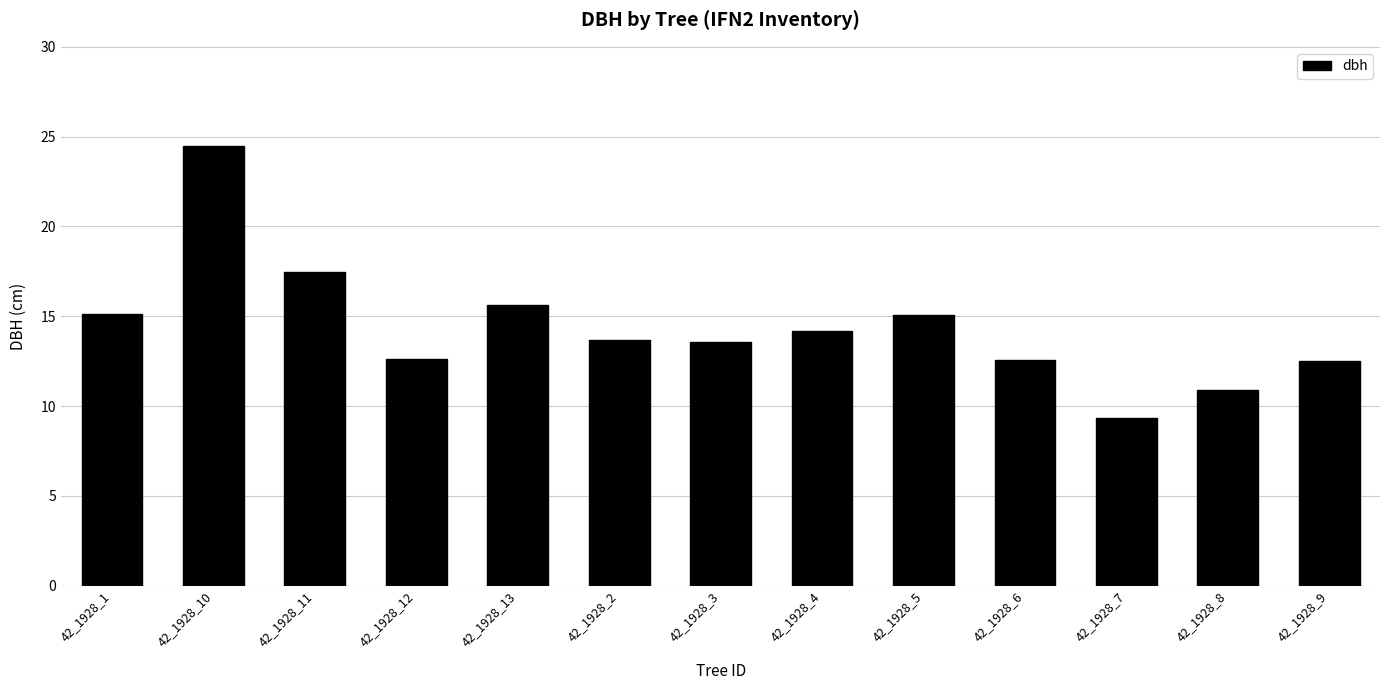

Where does the data first go above 13?

42_1928_1